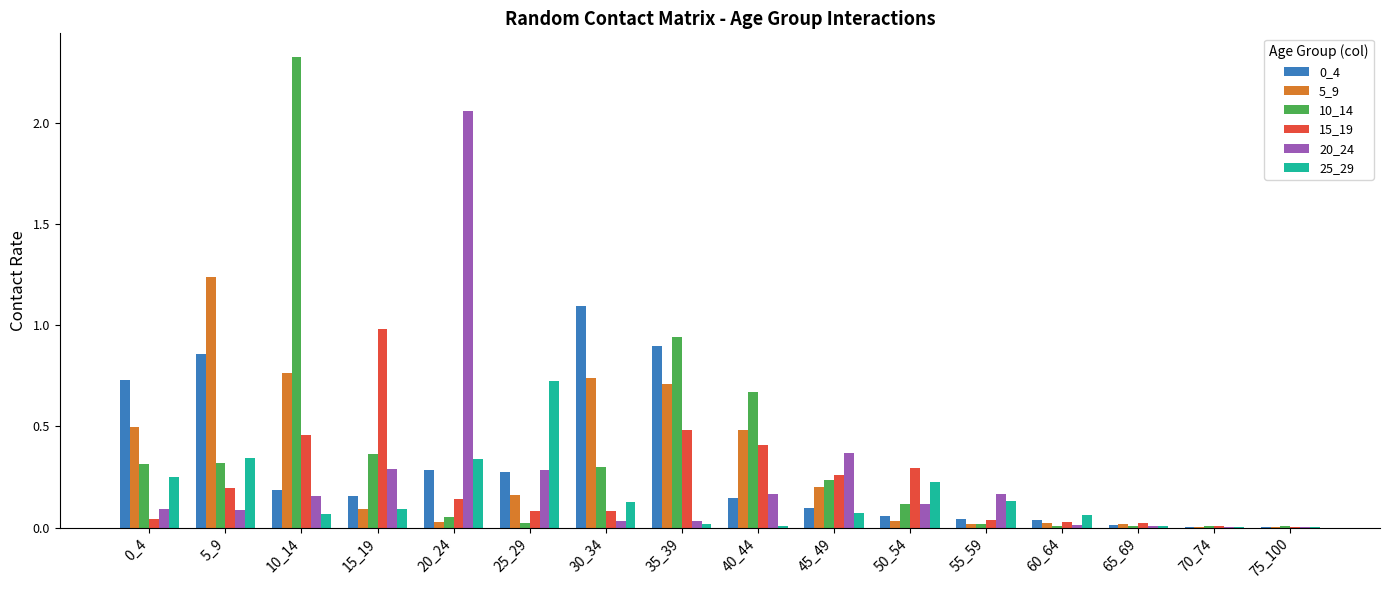

The value of 25_29 at 70_74 is 0.0. True or false?

True